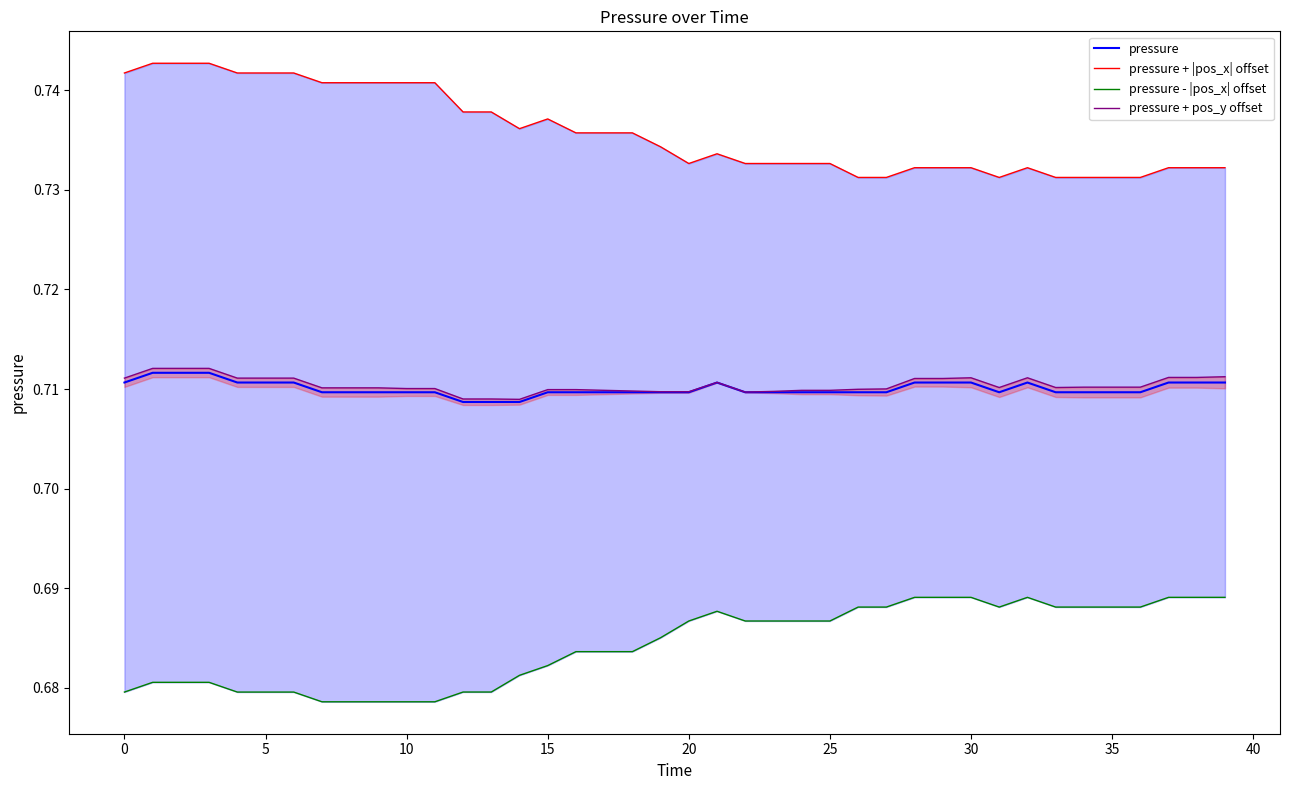

What is the smallest value displayed?

0.7